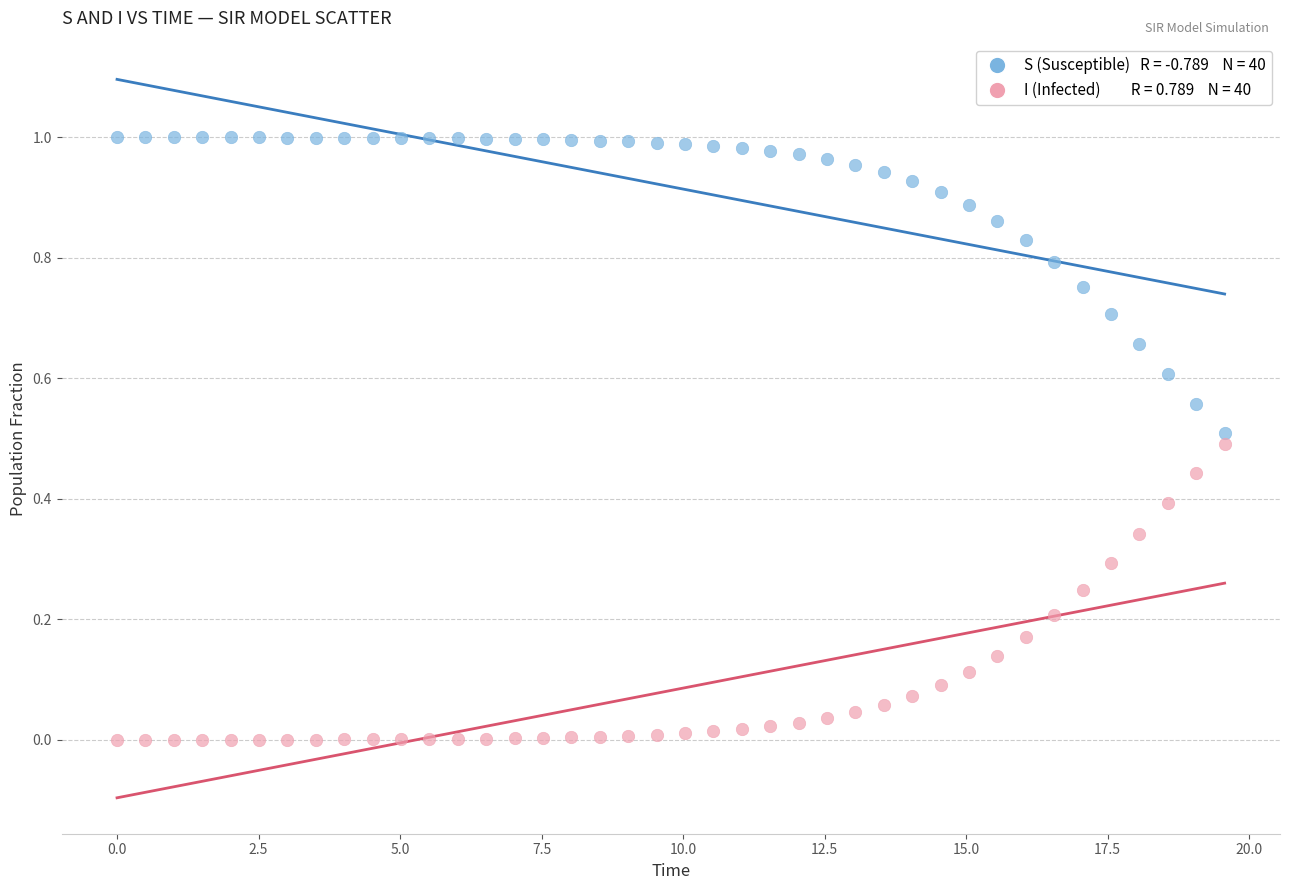

Across all data points, what is the range of X values (max minus min)?

19.6